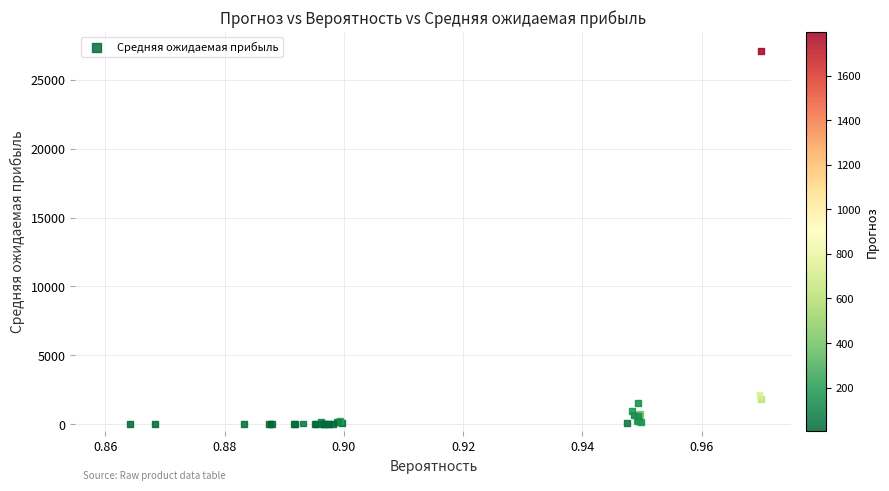

What Y value in the scatter plot is closest to 13560?

2129.9